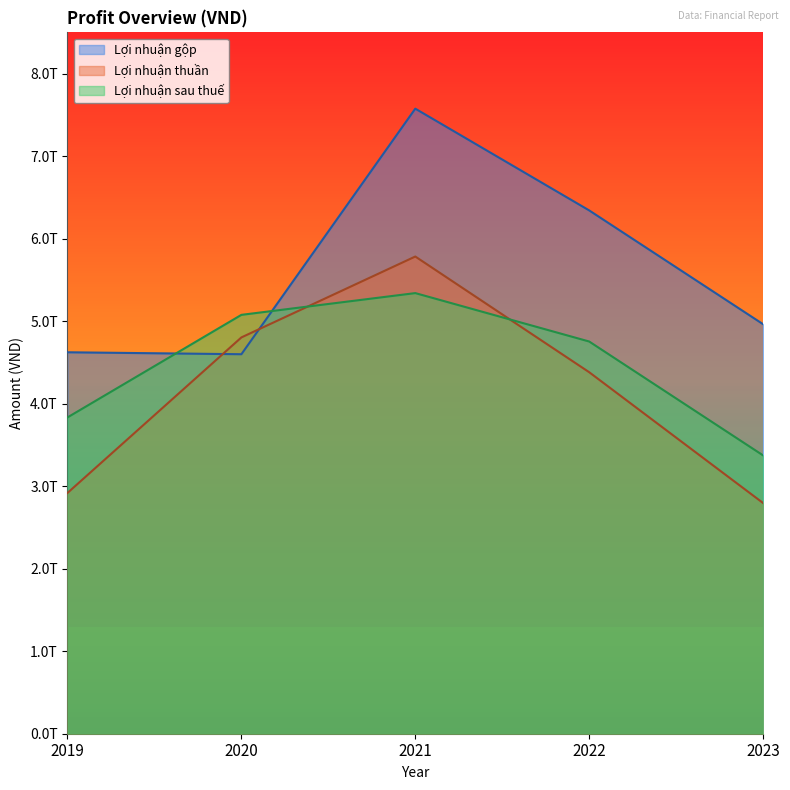

Where do Lợi nhuận gộp and Lợi nhuận sau thuế first cross each other?

2019 and 2020